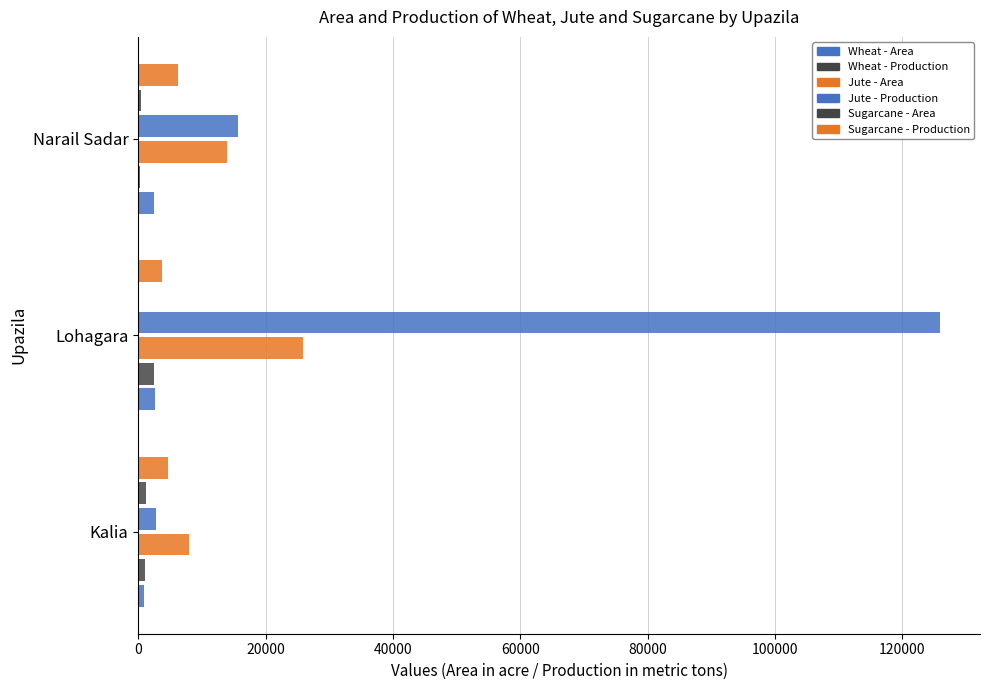

Reading left to right, transcribe all the data shown in this chart.

Wheat - Area: 985	2569	2550
Wheat - Production: 1027	2504	260
Jute - Area: 7928	25910	13920
Jute - Production: 2812	125880	15646
Sugarcane - Area: 1160	185	440
Sugarcane - Production: 4658	3750	6248